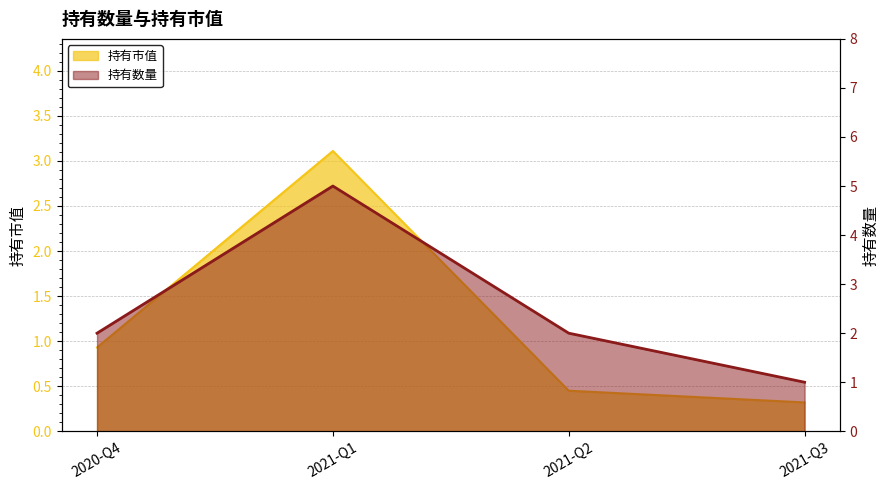

How many lines are shown in the chart?

2